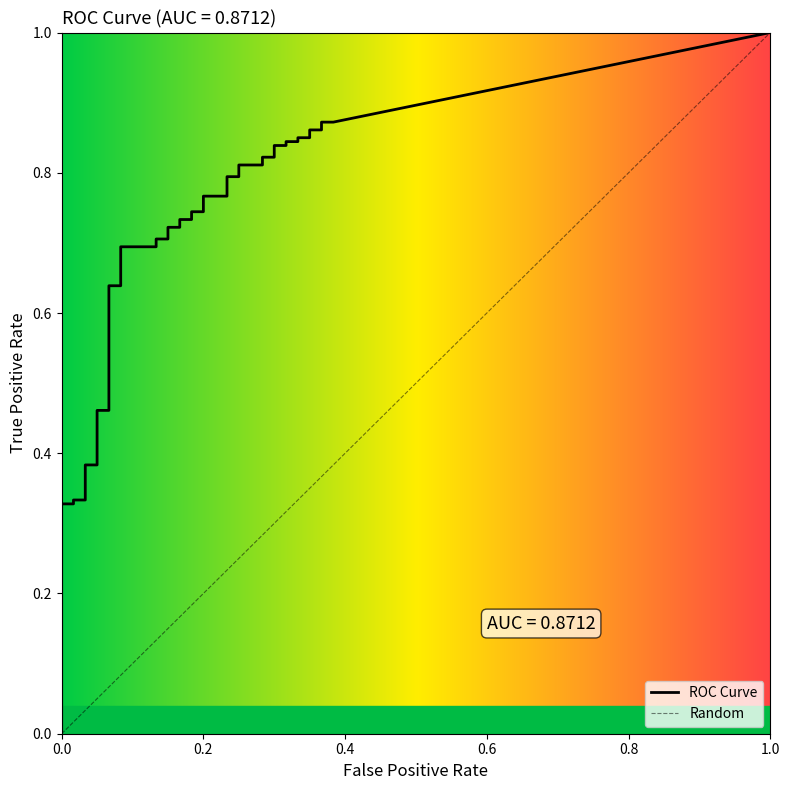

Is this an area chart (filled region under the line)?

No